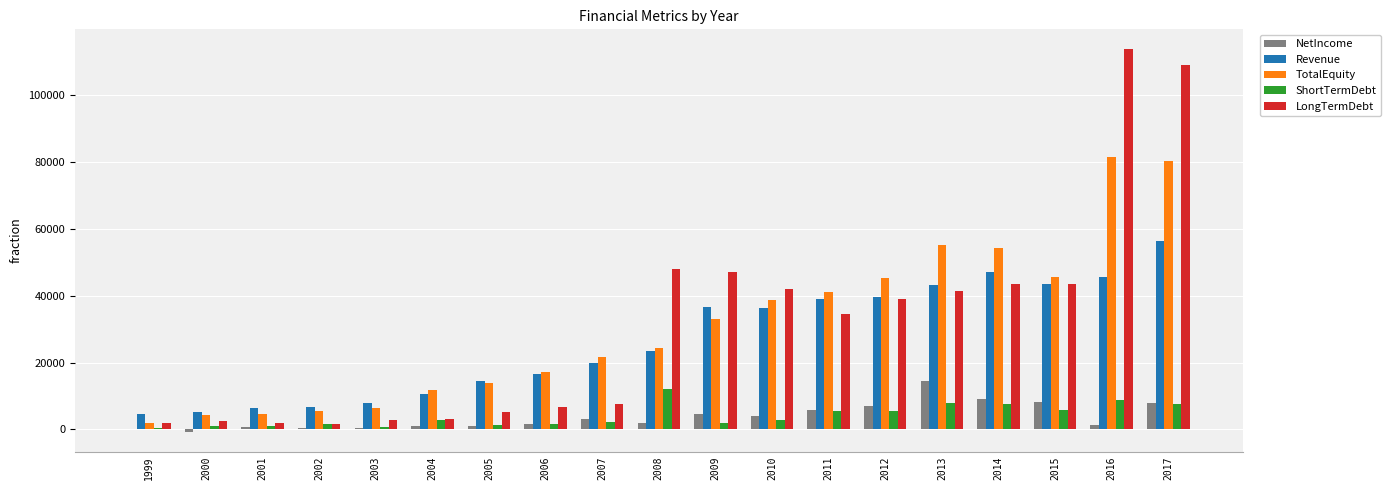

How many categories are shown in the chart?

19